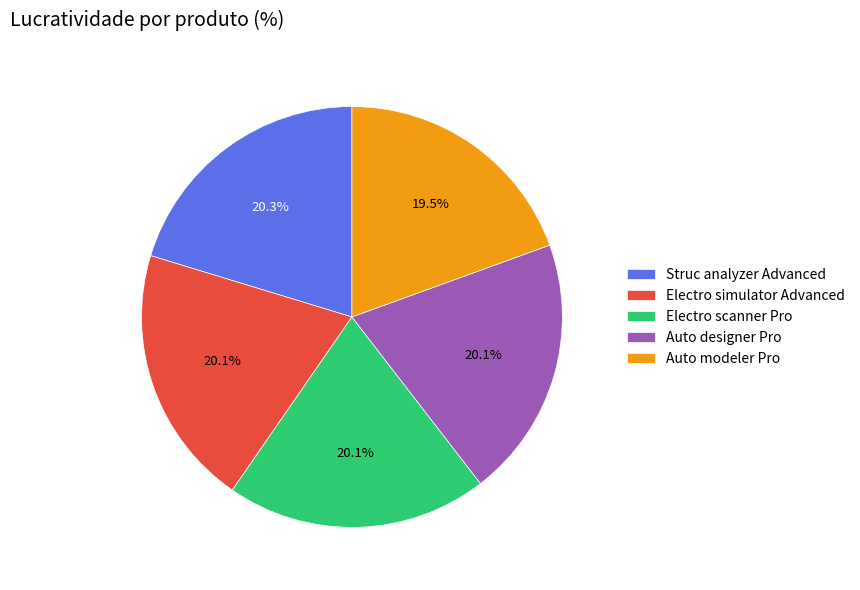

Approximately how many times larger is the value at Auto modeler Pro compared to Electro scanner Pro?

1.0